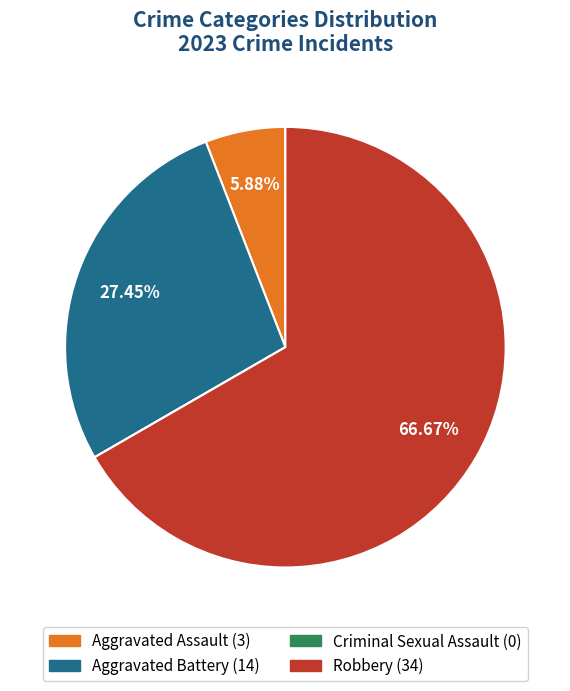

Is there a majority slice in this chart?

Yes